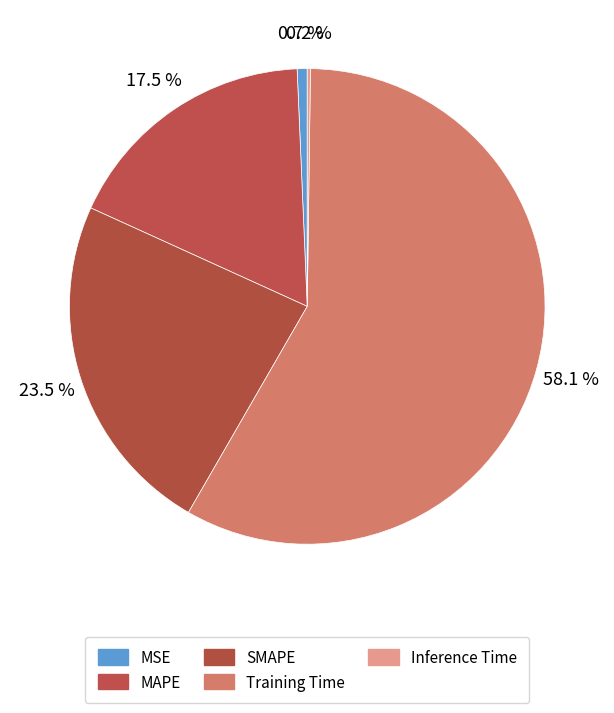

Does Training Time account for over 50% of the chart?

Yes